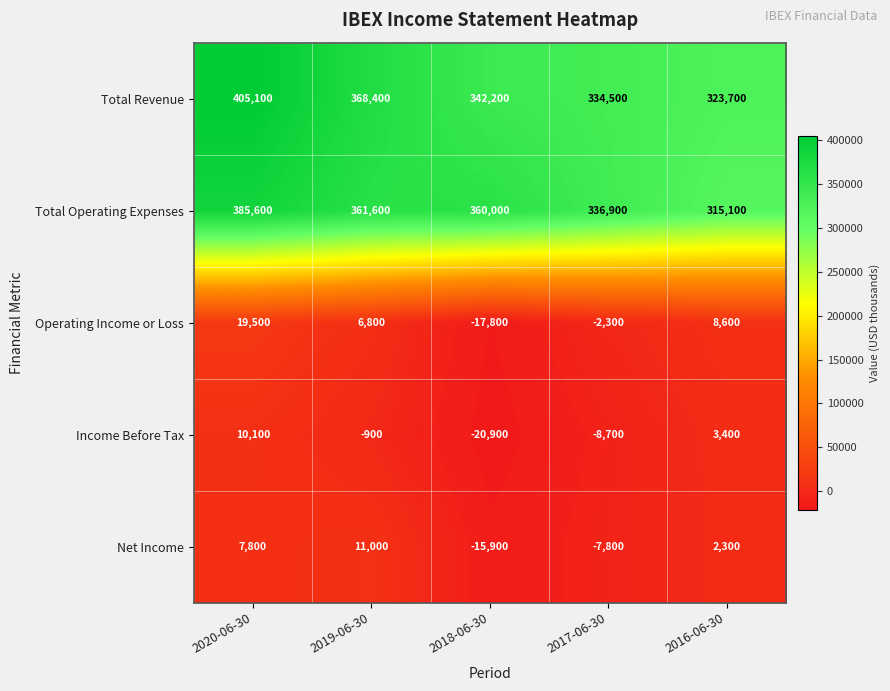

Which series has the largest range (max minus min)?

Total Revenue